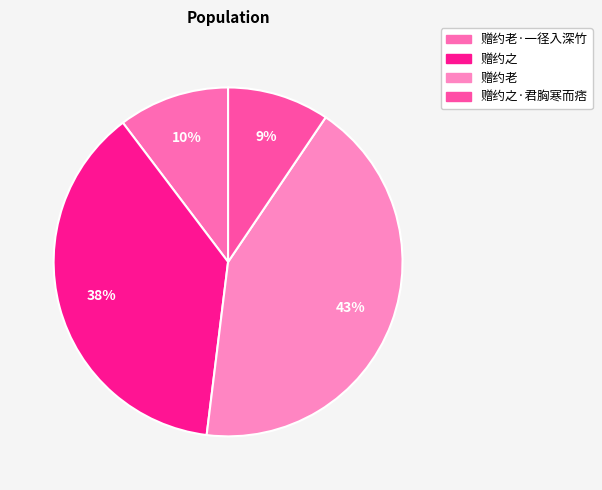

Count the number of slices in the pie.

4